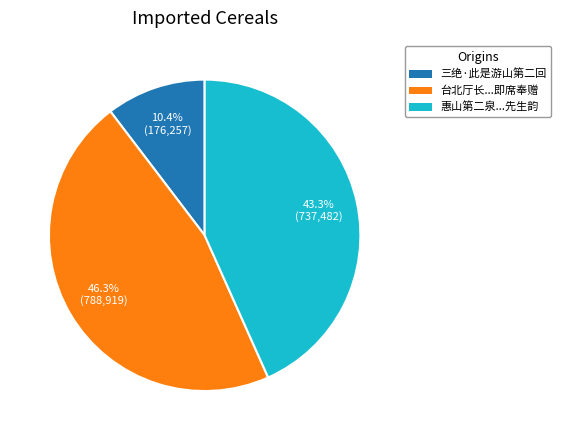

Is there any slice that represents more than half of the pie?

No